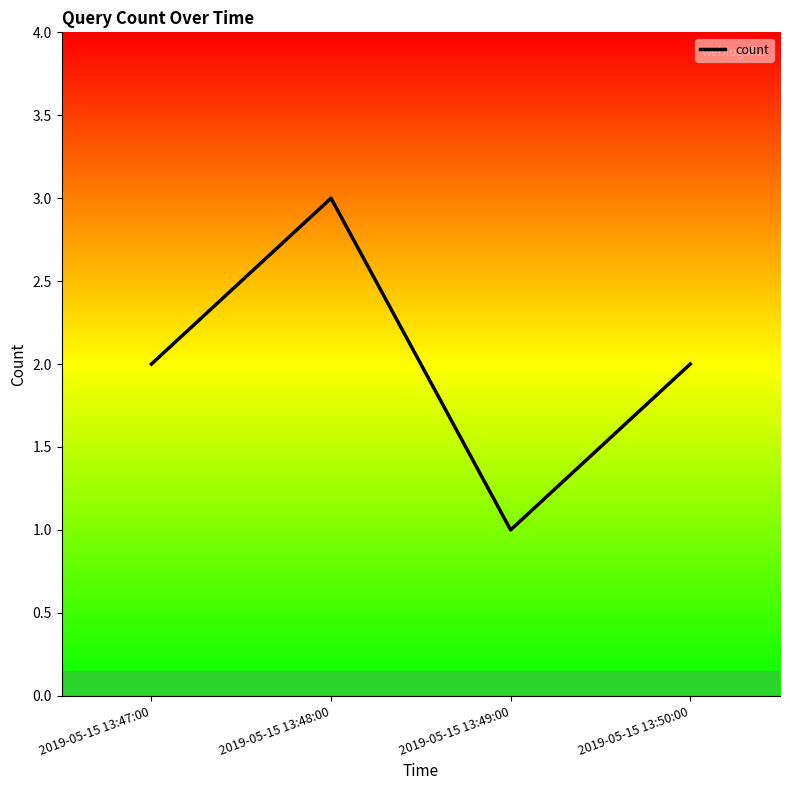

Where is the first local maximum?

2019-05-15 13:48:00